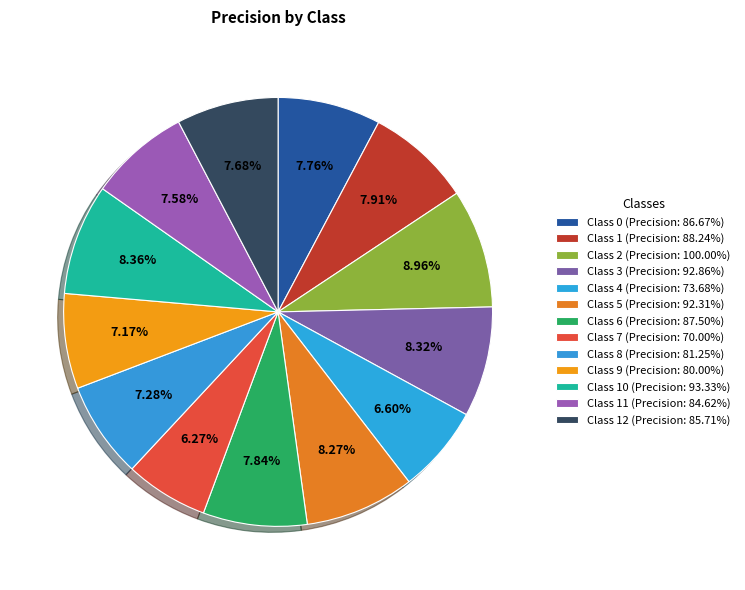

How many slices are in this pie chart?

13